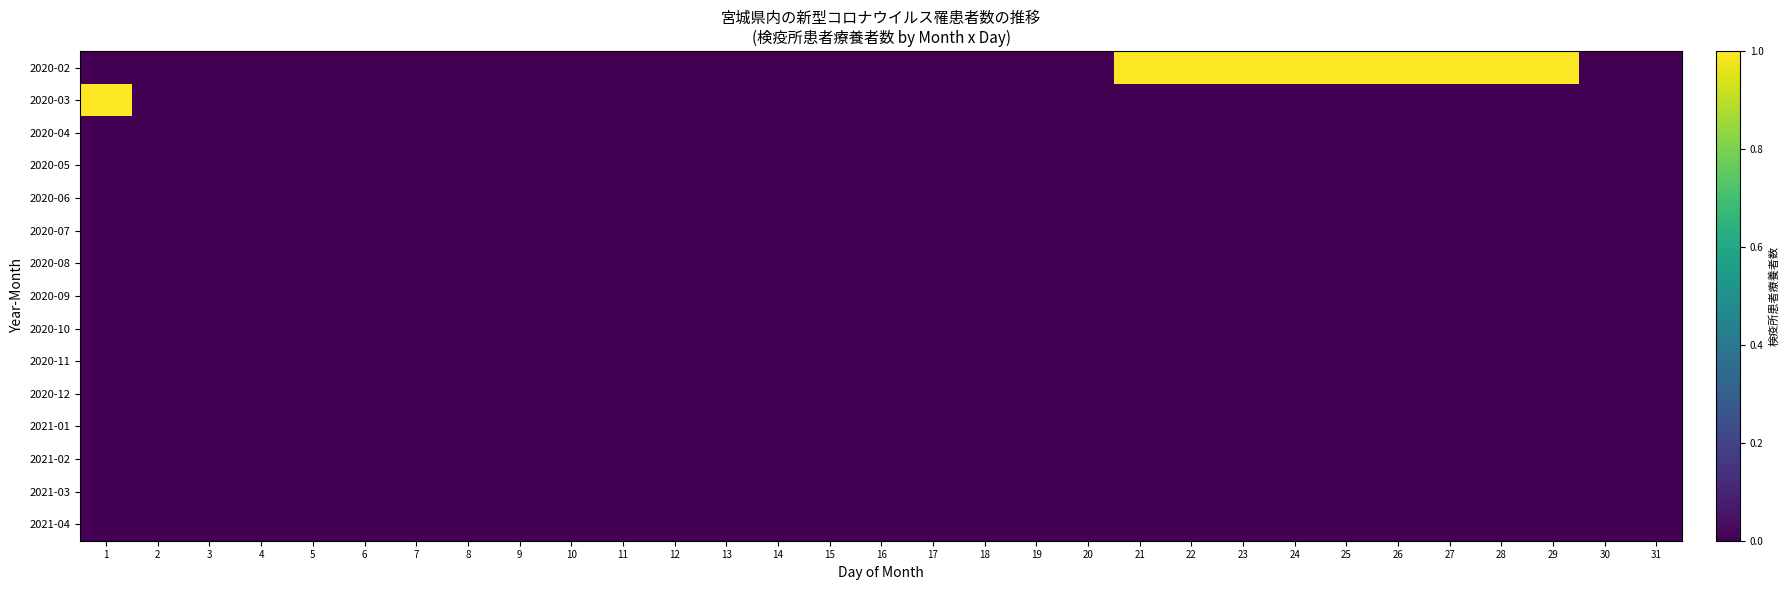

Reading left to right, extract all data points from this chart.

2020-02: 1=0	2=0	3=0	4=0	5=0	6=0	7=0	8=0	9=0	10=0	11=0	12=0	13=0	14=0	15=0	16=0	17=0	18=0	19=0	20=0	21=1	22=1	23=1	24=1	25=1	26=1	27=1	28=1	29=1	30=0	31=0
2020-03: 1=1	2=0	3=0	4=0	5=0	6=0	7=0	8=0	9=0	10=0	11=0	12=0	13=0	14=0	15=0	16=0	17=0	18=0	19=0	20=0	21=0	22=0	23=0	24=0	25=0	26=0	27=0	28=0	29=0	30=0	31=0
2020-04: 1=0	2=0	3=0	4=0	5=0	6=0	7=0	8=0	9=0	10=0	11=0	12=0	13=0	14=0	15=0	16=0	17=0	18=0	19=0	20=0	21=0	22=0	23=0	24=0	25=0	26=0	27=0	28=0	29=0	30=0	31=0
2020-05: 1=0	2=0	3=0	4=0	5=0	6=0	7=0	8=0	9=0	10=0	11=0	12=0	13=0	14=0	15=0	16=0	17=0	18=0	19=0	20=0	21=0	22=0	23=0	24=0	25=0	26=0	27=0	28=0	29=0	30=0	31=0
2020-06: 1=0	2=0	3=0	4=0	5=0	6=0	7=0	8=0	9=0	10=0	11=0	12=0	13=0	14=0	15=0	16=0	17=0	18=0	19=0	20=0	21=0	22=0	23=0	24=0	25=0	26=0	27=0	28=0	29=0	30=0	31=0
2020-07: 1=0	2=0	3=0	4=0	5=0	6=0	7=0	8=0	9=0	10=0	11=0	12=0	13=0	14=0	15=0	16=0	17=0	18=0	19=0	20=0	21=0	22=0	23=0	24=0	25=0	26=0	27=0	28=0	29=0	30=0	31=0
2020-08: 1=0	2=0	3=0	4=0	5=0	6=0	7=0	8=0	9=0	10=0	11=0	12=0	13=0	14=0	15=0	16=0	17=0	18=0	19=0	20=0	21=0	22=0	23=0	24=0	25=0	26=0	27=0	28=0	29=0	30=0	31=0
2020-09: 1=0	2=0	3=0	4=0	5=0	6=0	7=0	8=0	9=0	10=0	11=0	12=0	13=0	14=0	15=0	16=0	17=0	18=0	19=0	20=0	21=0	22=0	23=0	24=0	25=0	26=0	27=0	28=0	29=0	30=0	31=0
2020-10: 1=0	2=0	3=0	4=0	5=0	6=0	7=0	8=0	9=0	10=0	11=0	12=0	13=0	14=0	15=0	16=0	17=0	18=0	19=0	20=0	21=0	22=0	23=0	24=0	25=0	26=0	27=0	28=0	29=0	30=0	31=0
2020-11: 1=0	2=0	3=0	4=0	5=0	6=0	7=0	8=0	9=0	10=0	11=0	12=0	13=0	14=0	15=0	16=0	17=0	18=0	19=0	20=0	21=0	22=0	23=0	24=0	25=0	26=0	27=0	28=0	29=0	30=0	31=0
2020-12: 1=0	2=0	3=0	4=0	5=0	6=0	7=0	8=0	9=0	10=0	11=0	12=0	13=0	14=0	15=0	16=0	17=0	18=0	19=0	20=0	21=0	22=0	23=0	24=0	25=0	26=0	27=0	28=0	29=0	30=0	31=0
2021-01: 1=0	2=0	3=0	4=0	5=0	6=0	7=0	8=0	9=0	10=0	11=0	12=0	13=0	14=0	15=0	16=0	17=0	18=0	19=0	20=0	21=0	22=0	23=0	24=0	25=0	26=0	27=0	28=0	29=0	30=0	31=0
2021-02: 1=0	2=0	3=0	4=0	5=0	6=0	7=0	8=0	9=0	10=0	11=0	12=0	13=0	14=0	15=0	16=0	17=0	18=0	19=0	20=0	21=0	22=0	23=0	24=0	25=0	26=0	27=0	28=0	29=0	30=0	31=0
2021-03: 1=0	2=0	3=0	4=0	5=0	6=0	7=0	8=0	9=0	10=0	11=0	12=0	13=0	14=0	15=0	16=0	17=0	18=0	19=0	20=0	21=0	22=0	23=0	24=0	25=0	26=0	27=0	28=0	29=0	30=0	31=0
2021-04: 1=0	2=0	3=0	4=0	5=0	6=0	7=0	8=0	9=0	10=0	11=0	12=0	13=0	14=0	15=0	16=0	17=0	18=0	19=0	20=0	21=0	22=0	23=0	24=0	25=0	26=0	27=0	28=0	29=0	30=0	31=0